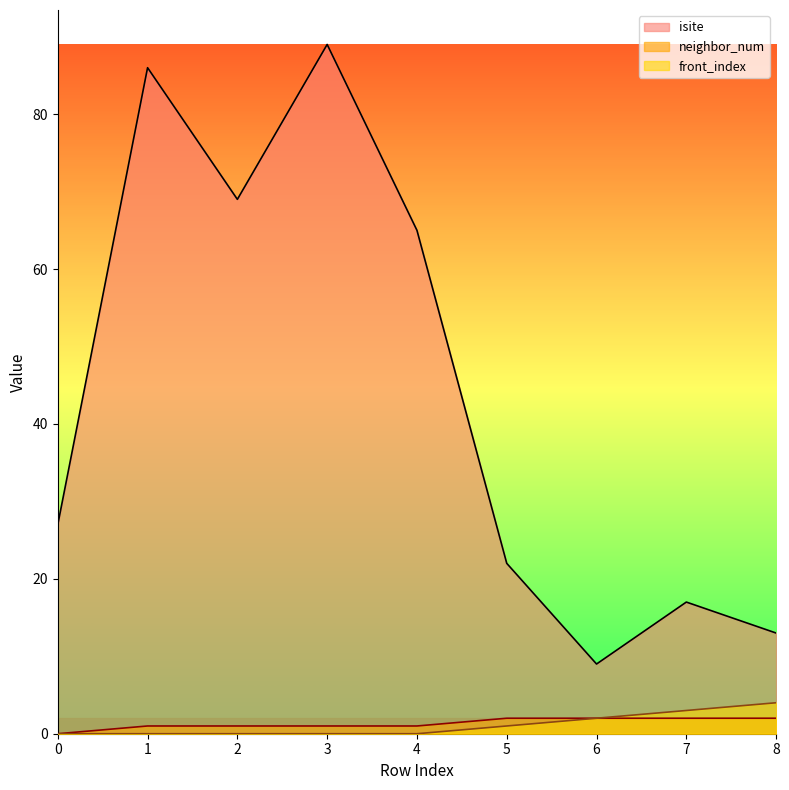

True or false: front_index and neighbor_num intersect in this chart.

False